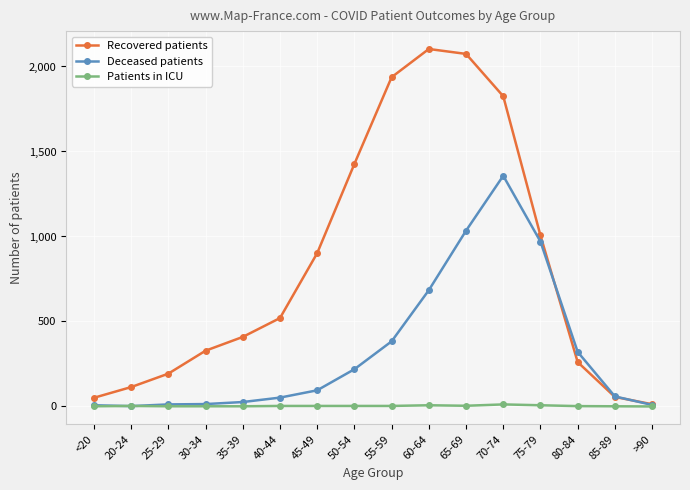

What is the difference between the Deceased patients values at 80-84 and 30-34?

307